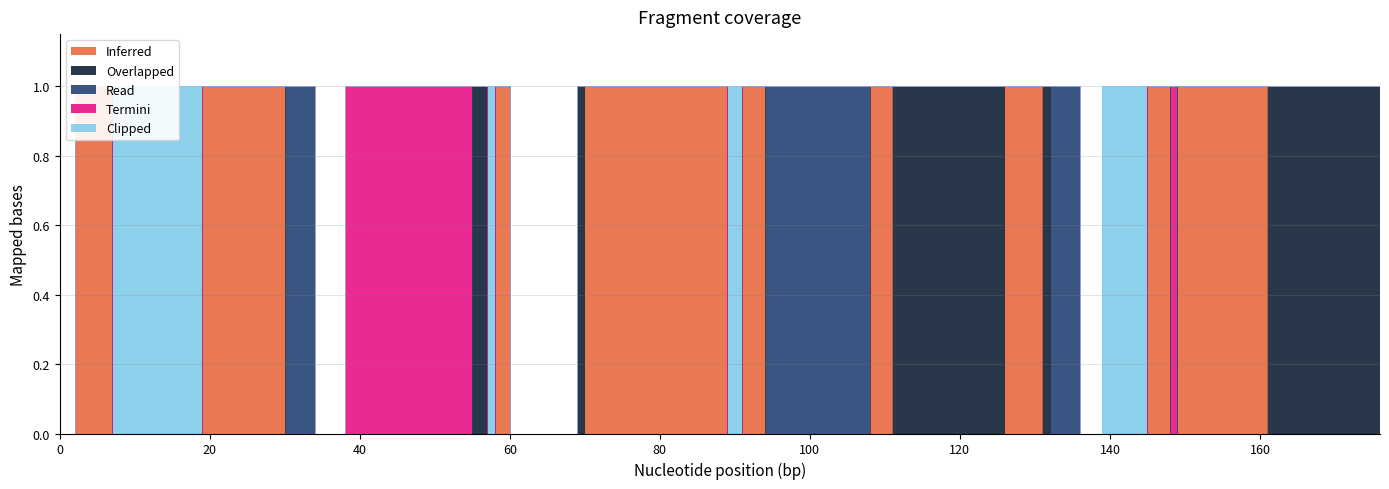

Does the chart display data point markers on the line(s)?

No